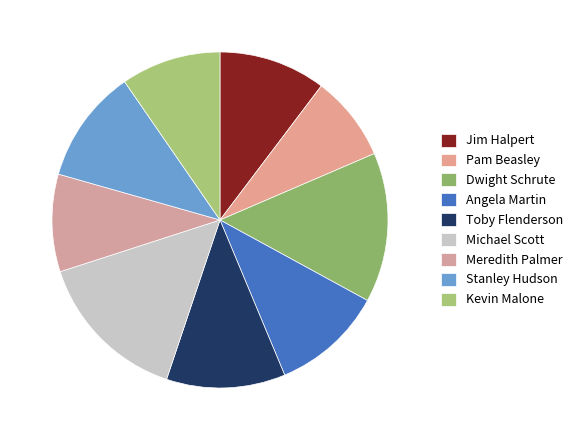

What is the change in value from Pam Beasley to Kevin Malone?

+6000